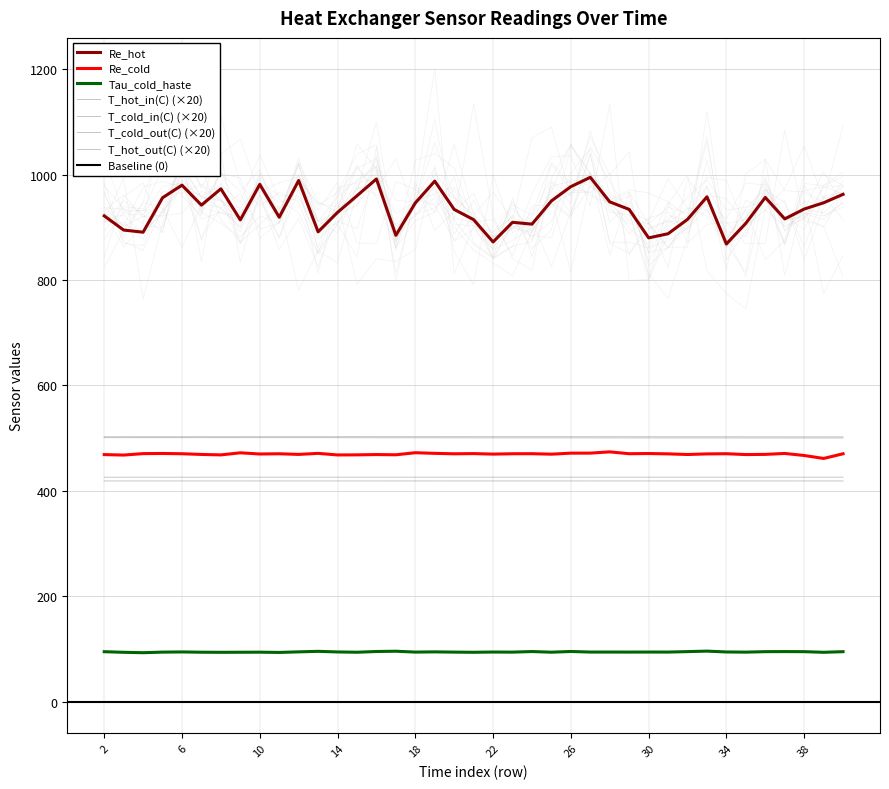

True or false: T_hot_in(C) has more than 0 interior local peaks.

True